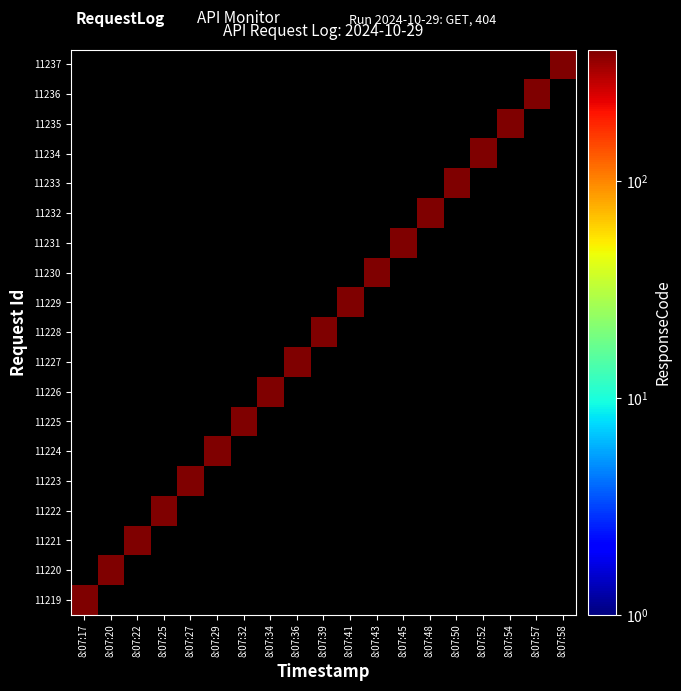

What is the total value across all series at 8:07:36?

404